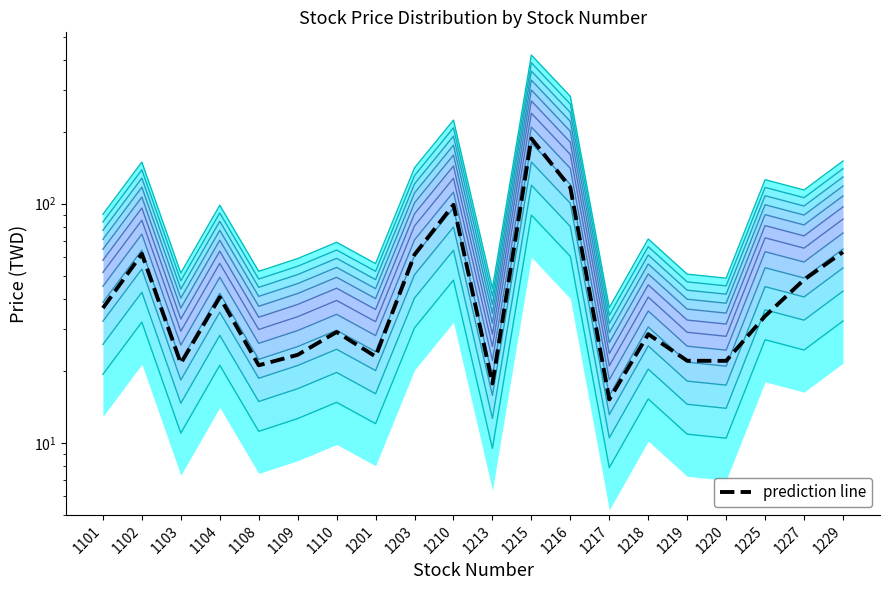

The band_0 series shows 10.9 at 1219. True or false?

True